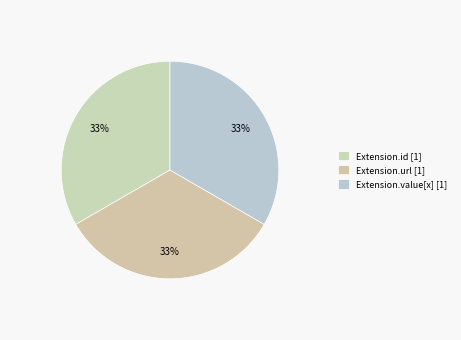

How many slices are in this pie chart?

3